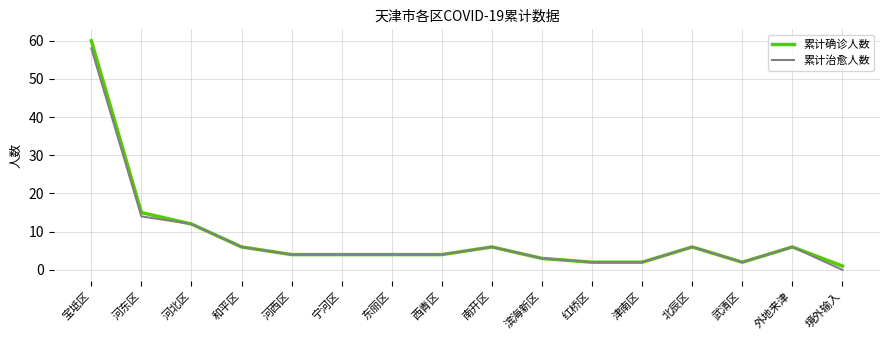

At which category is the sum across all series the highest?

宝坻区